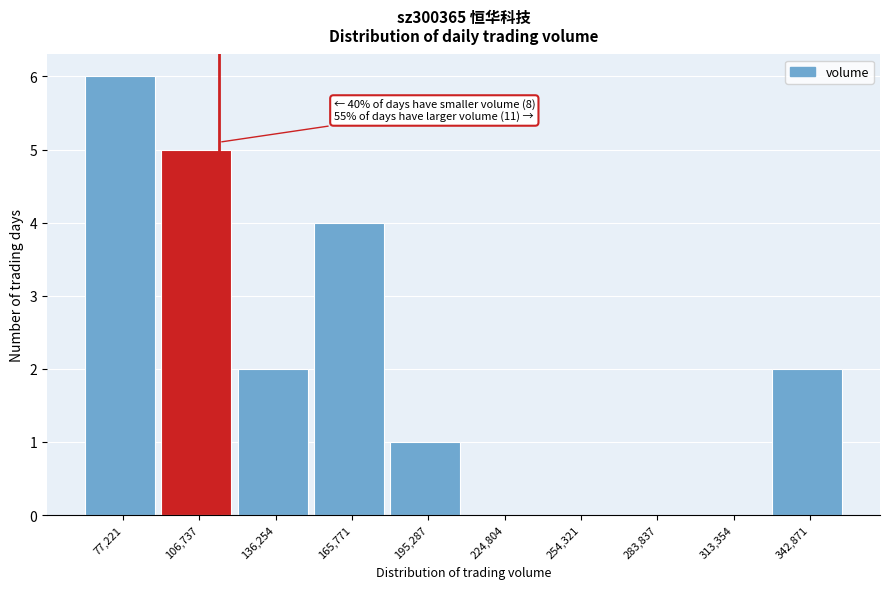

Reading left to right, transcribe all the data shown in this chart.

77,221=6	106,737=5	136,254=2	165,771=4	195,287=1	224,804=0	254,321=0	283,837=0	313,354=0	342,871=2